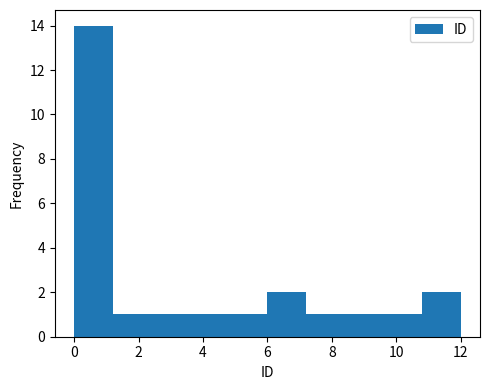

What is the height of the bar covering 8.4 to 9.6 on the x-axis? The values are not printed on the chart, so give them approximately, as read against the axis.

1